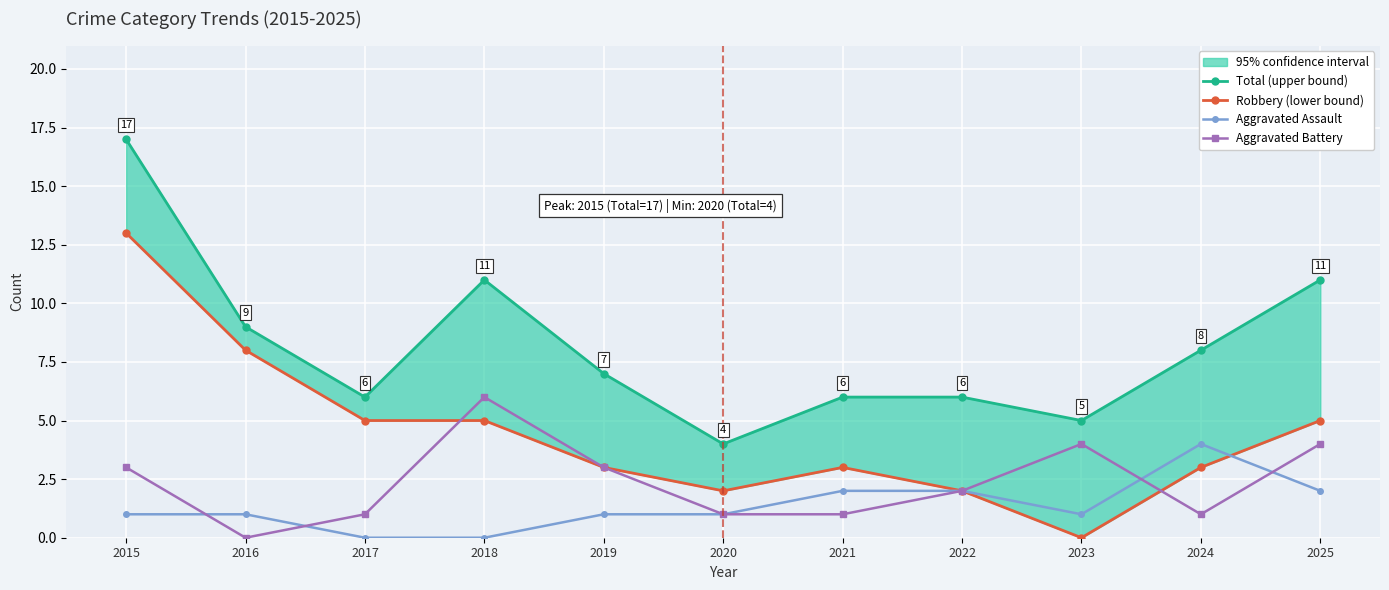

How many Aggravated Assault values are between 1 and 2?

8